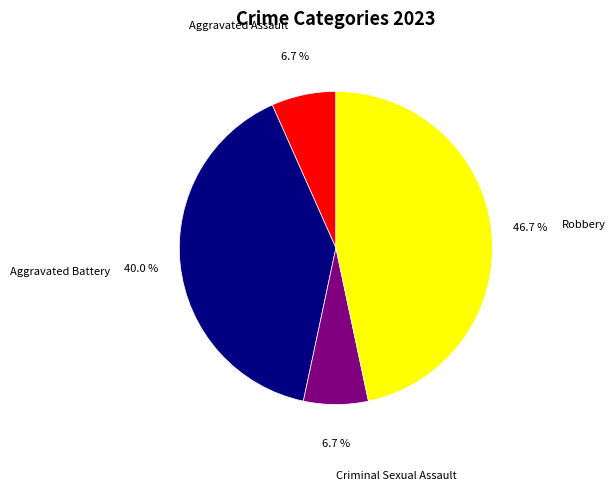

What is the total percentage of Aggravated Battery and Criminal Sexual Assault?

46.7%